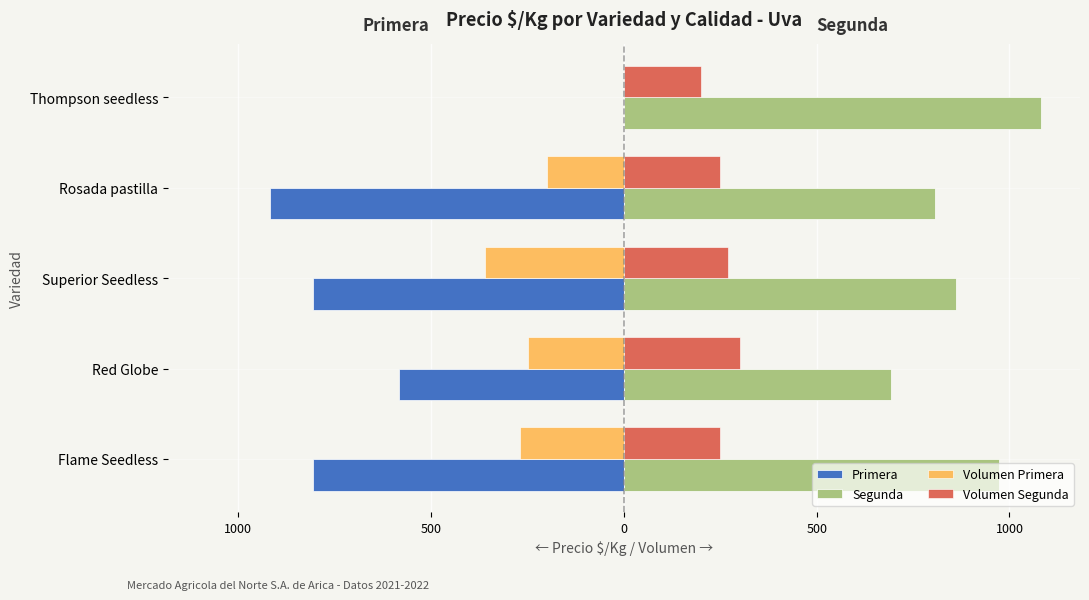

What is the value of the Volumen Primera bar at the 1st from the left?

-270